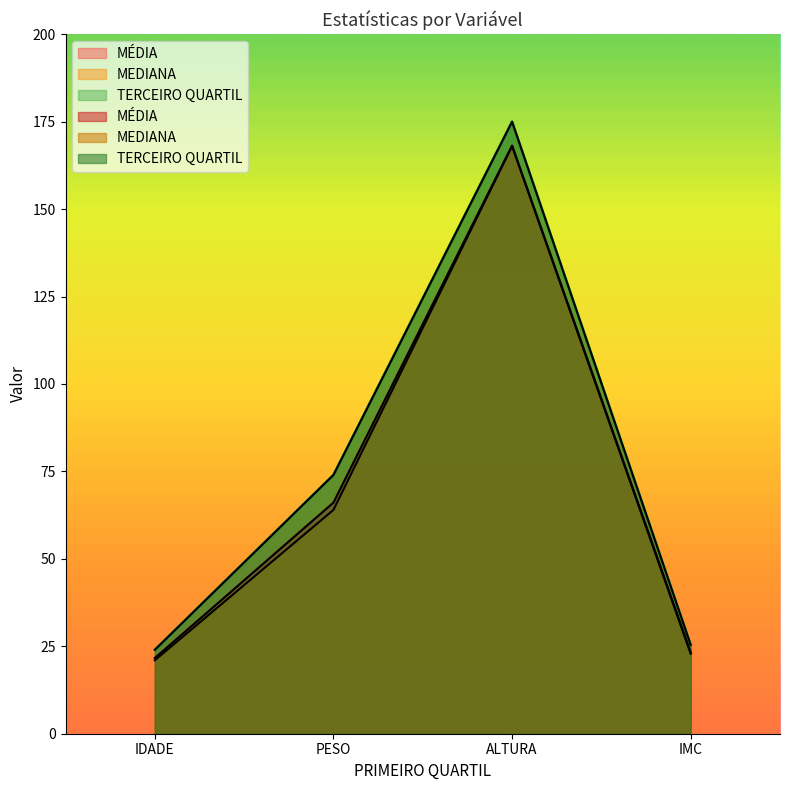

What is the greatest value displayed?

175.0